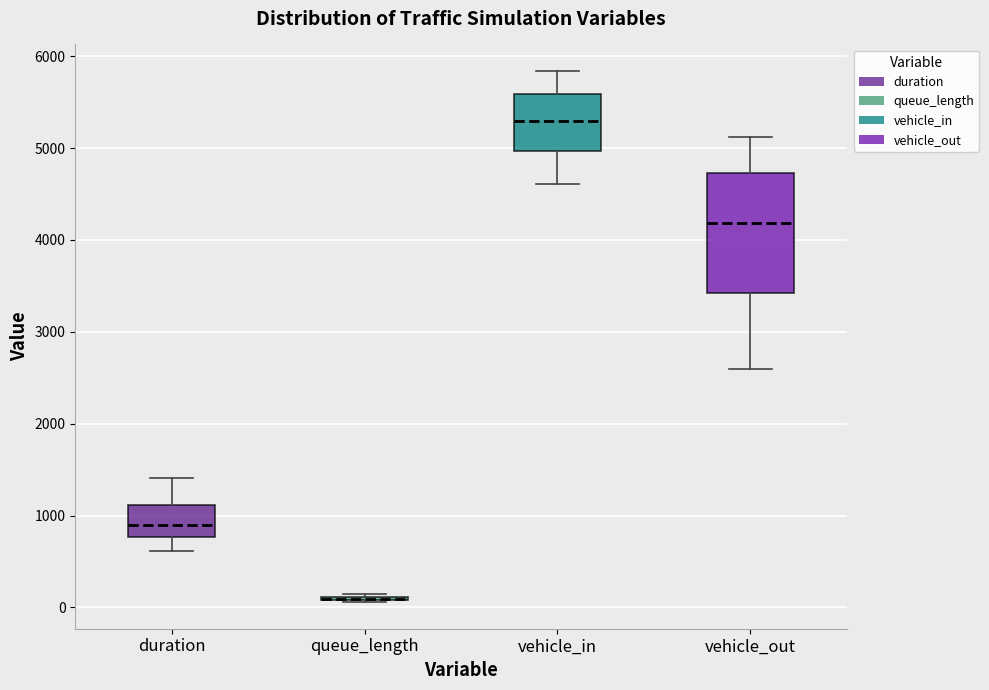

Where does the median line of the box for vehicle_out sit on the y-axis? The values are not printed on the chart, so give them approximately, as read against the axis.

4200